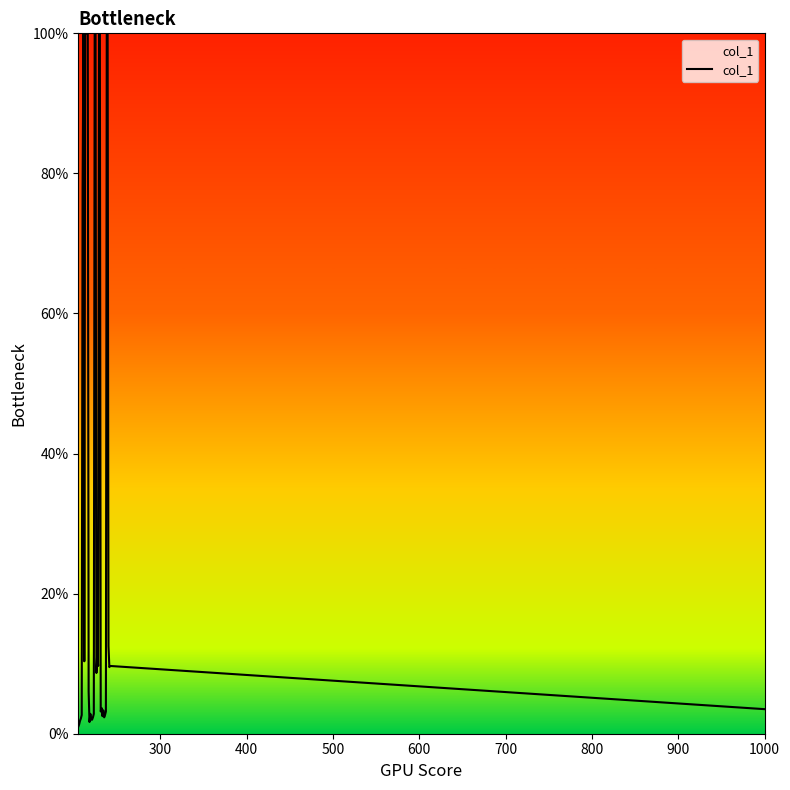

What is the difference between the maximum and minimum values?

99.0